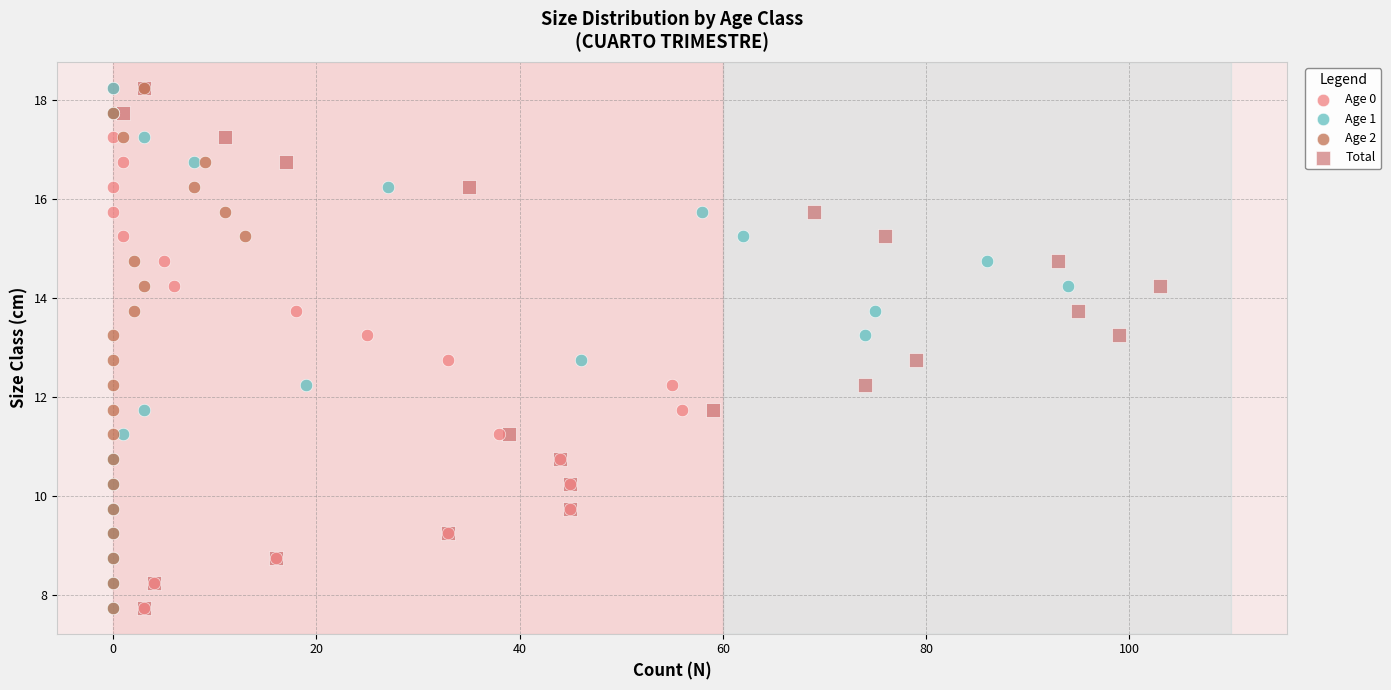

What are all the series names shown in the legend?

Age 0, Age 1, Age 2, Total